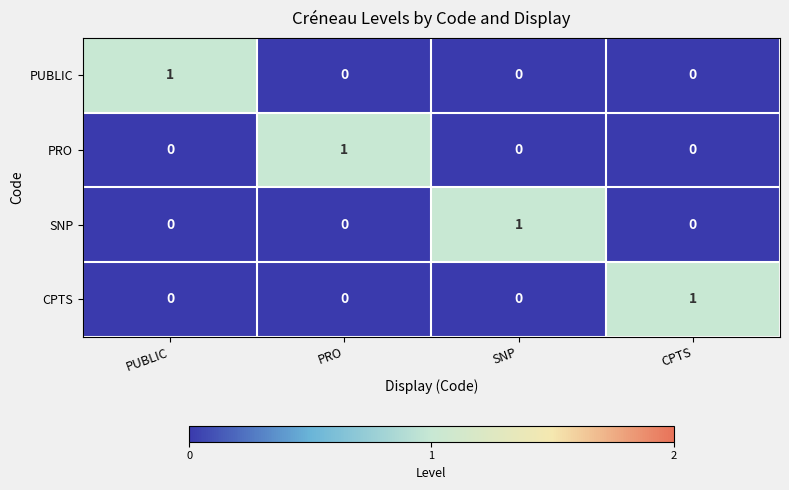

True or false: SNP has a value of -1 at CPTS.

False